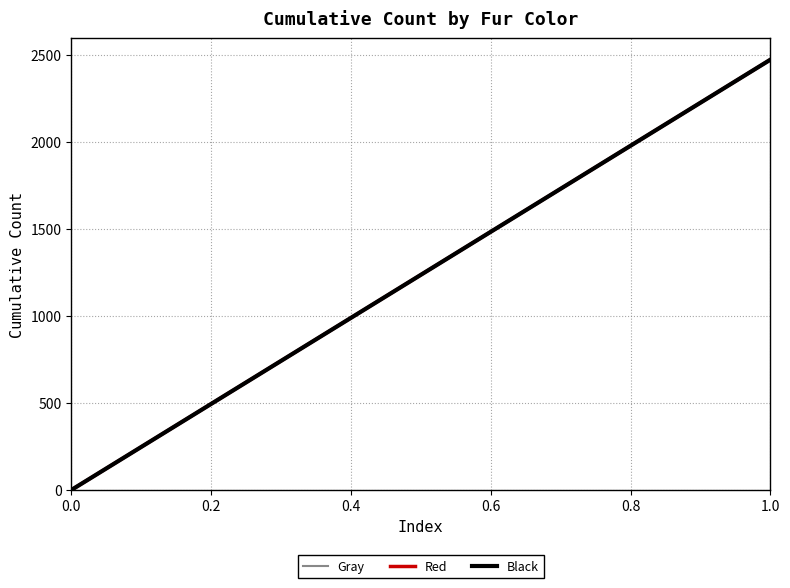

How many series are shown in this chart?

3